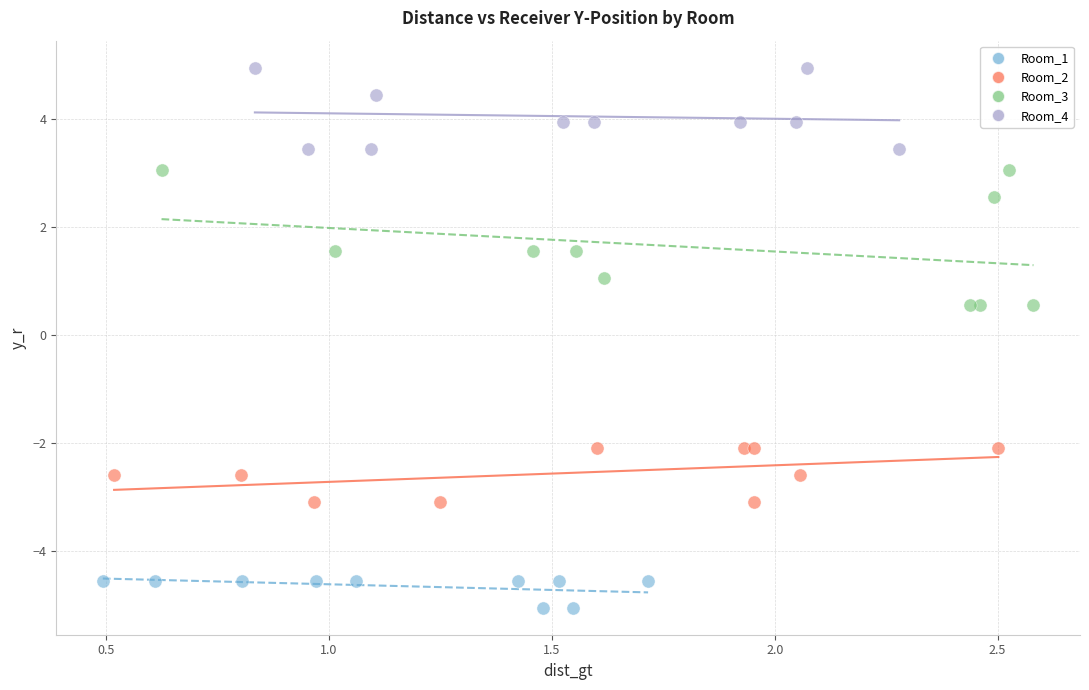

Which series reaches the maximum Y coordinate?

Room_4